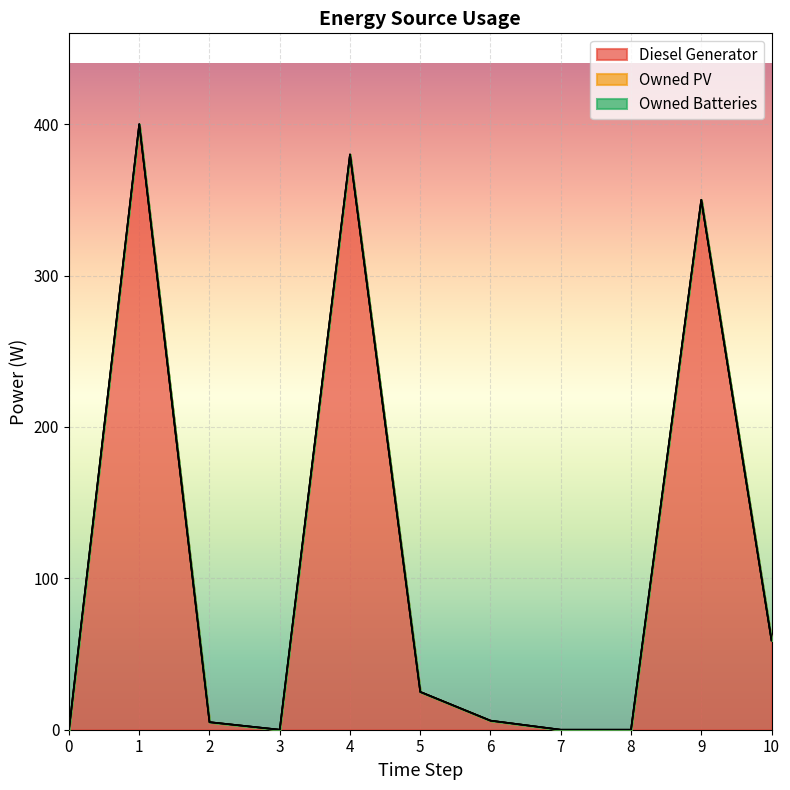

Does the chart display data point markers on the line(s)?

No